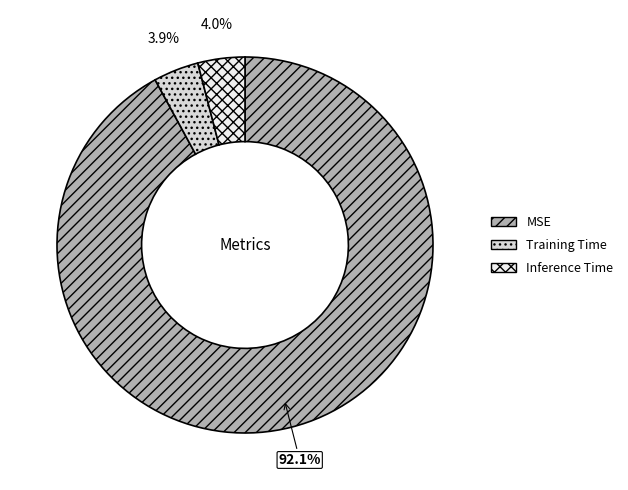

Which category accounts for the majority?

MSE